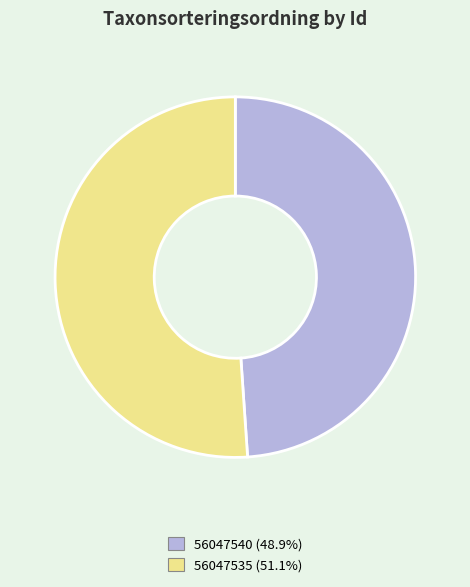

True or false: 56047540 accounts for 49% of the total.

True